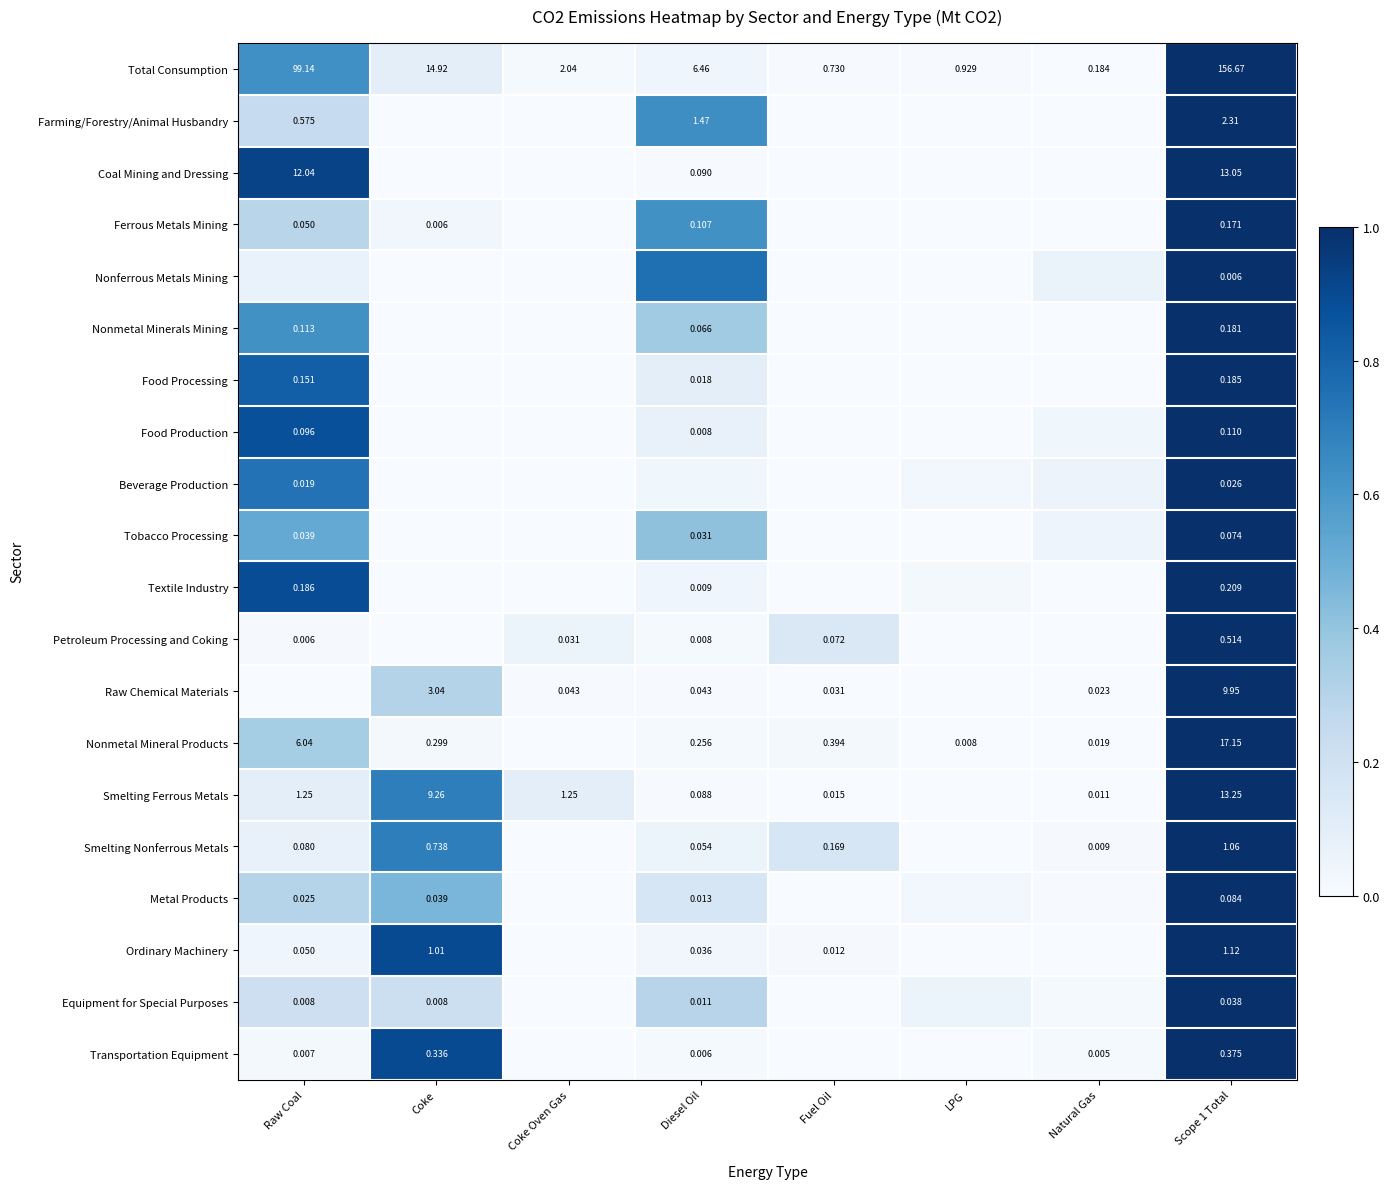

Which has a higher value, Scope 1 Total or Raw Coal?

Scope 1 Total